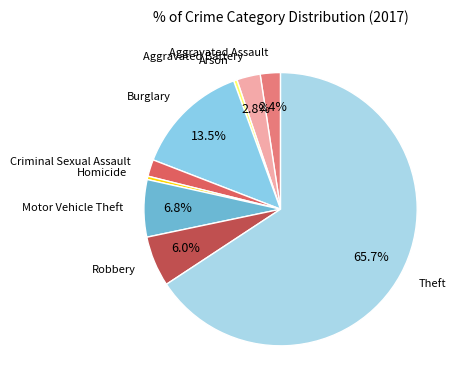

True or false: Burglary accounts for 20% of the total.

False